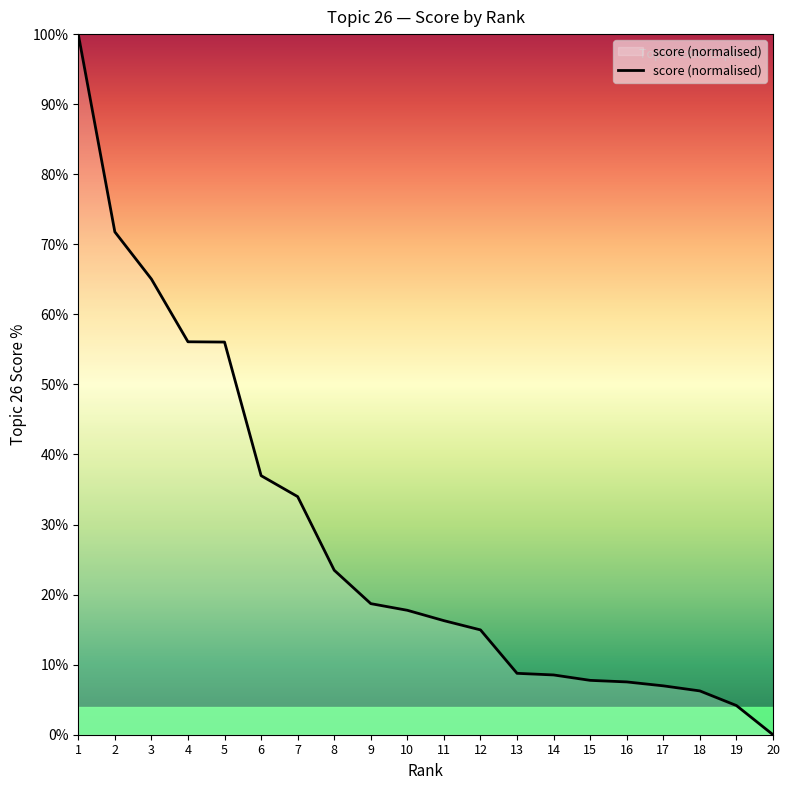

Does the chart have visible grid lines?

No